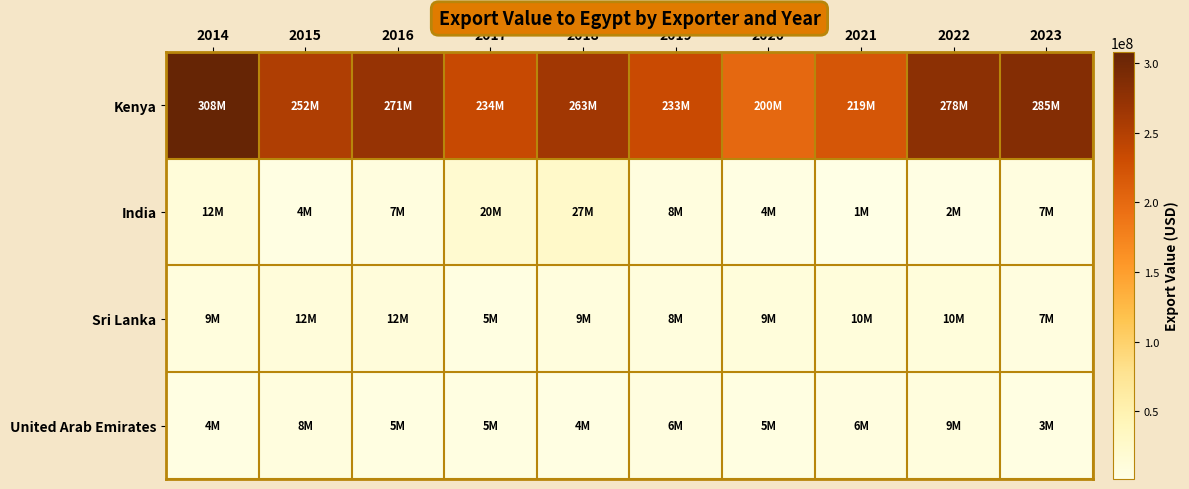

Reading left to right, extract all data points from this chart.

Kenya: 2014=308147000	2015=252816000	2016=271519000	2017=234191000	2018=263072000	2019=233182000	2020=200324000	2021=219945000	2022=278609000	2023=285096000
India: 2014=12638000	2015=4789000	2016=7414000	2017=20884000	2018=27429000	2019=8379000	2020=4491000	2021=1395000	2022=2654000	2023=7320000
Sri Lanka: 2014=9361000	2015=12069000	2016=12039000	2017=5853000	2018=9426000	2019=8624000	2020=9873000	2021=10487000	2022=10335000	2023=7159000
United Arab Emirates: 2014=4915000	2015=8288000	2016=5252000	2017=5057000	2018=4348000	2019=6515000	2020=5241000	2021=6636000	2022=9227000	2023=3800000